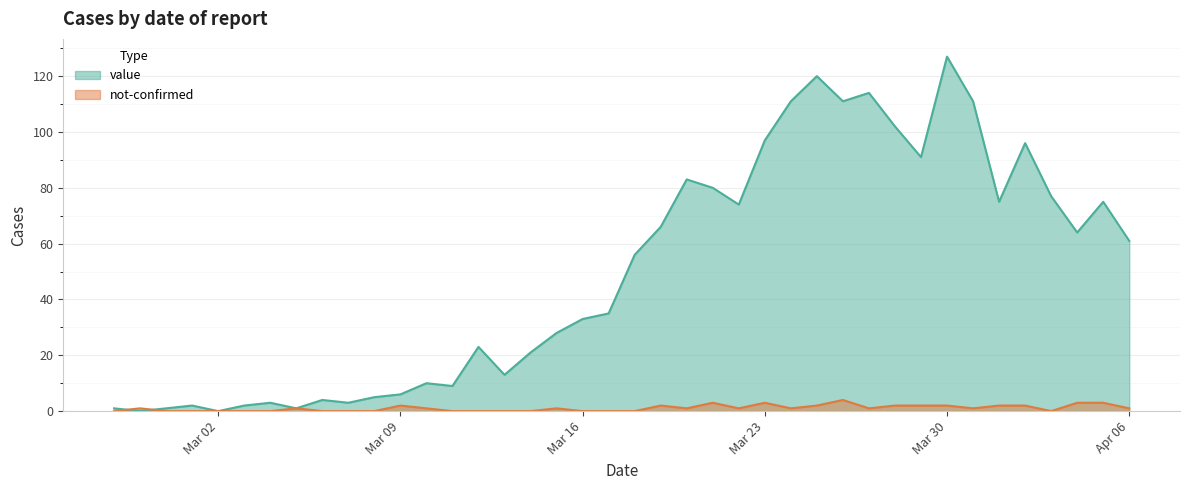

How many categories are shown in the chart?

40